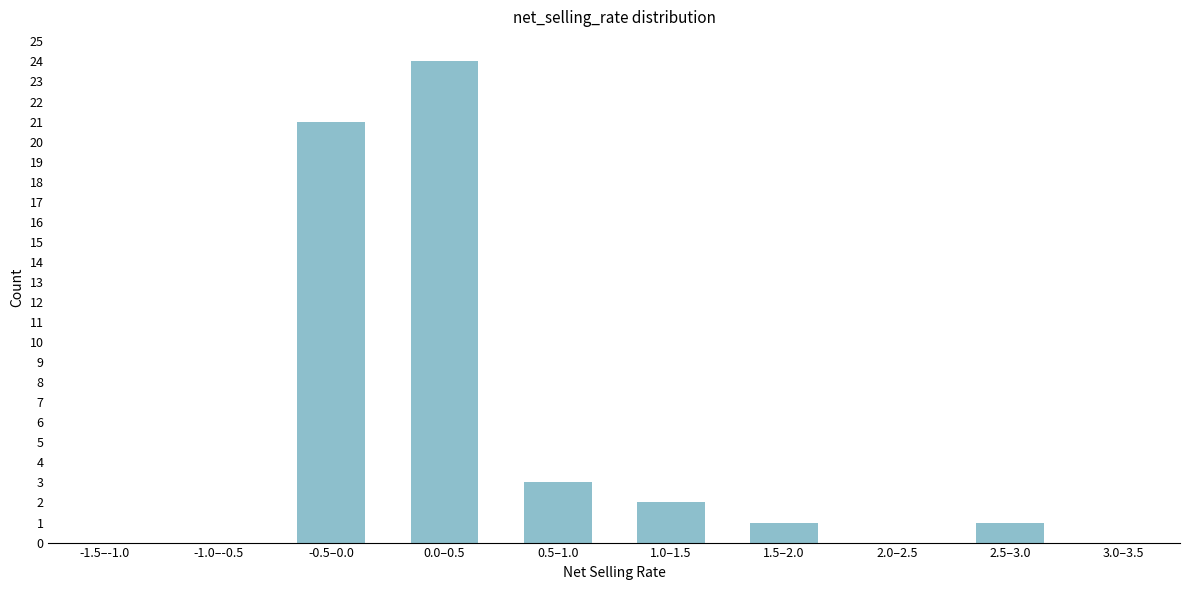

Reading left to right, transcribe all the data shown in this chart.

-1.5–-1.0=0	-1.0–-0.5=0	-0.5–0.0=21	0.0–0.5=24	0.5–1.0=3	1.0–1.5=2	1.5–2.0=1	2.0–2.5=0	2.5–3.0=1	3.0–3.5=0